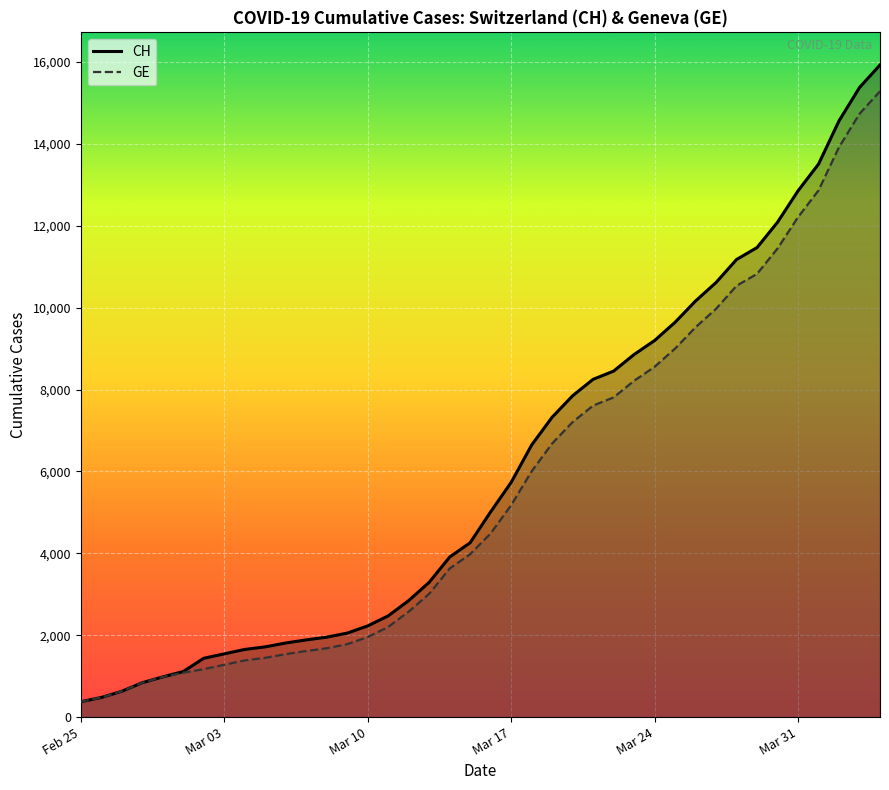

How many data points does each series have?

40